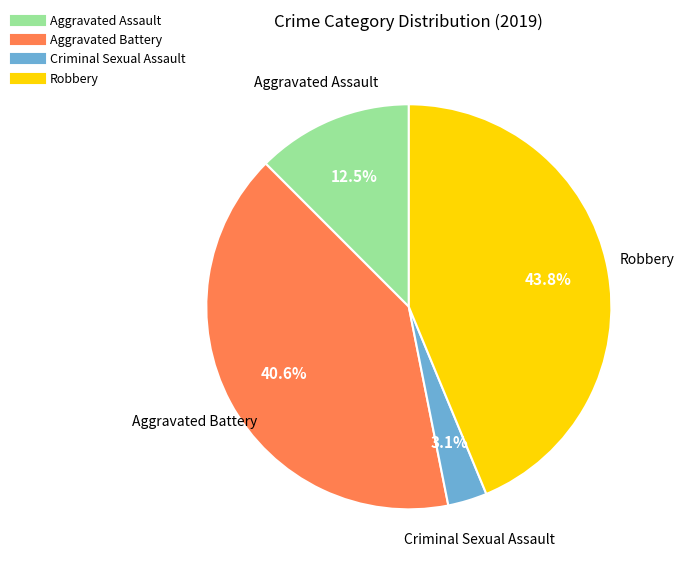

Which category has the smallest portion of the pie?

Criminal Sexual Assault